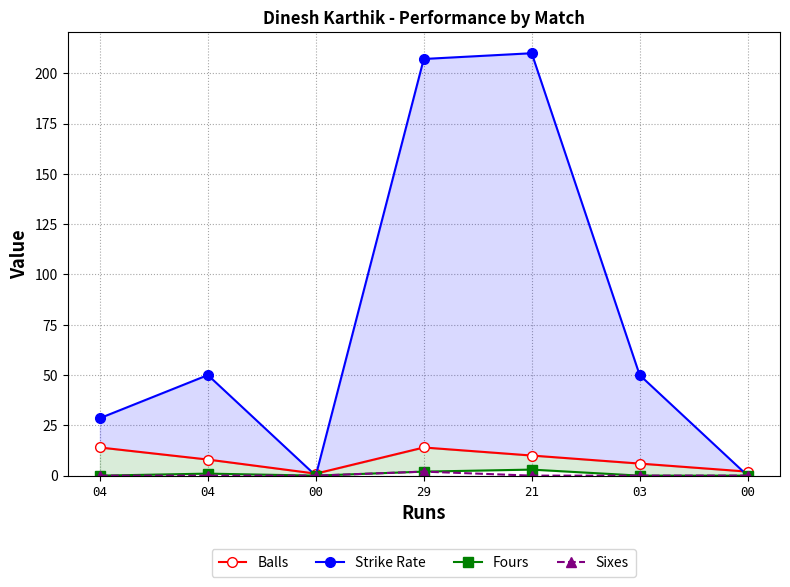

In Strike Rate, how many points are higher than both neighbors (excluding endpoints)?

2